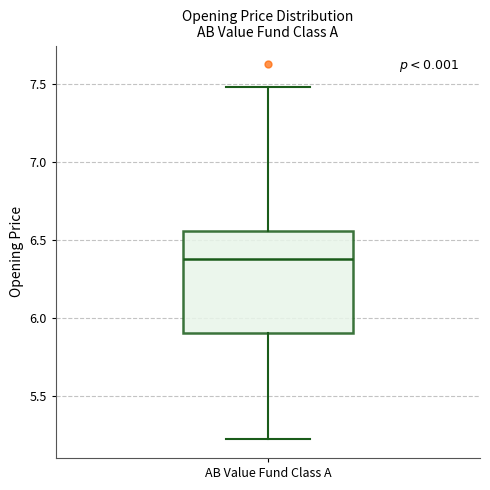

Where is the lower edge of the box for AB Value Fund Class A on the y-axis? The values are not printed on the chart, so give them approximately, as read against the axis.

5.90